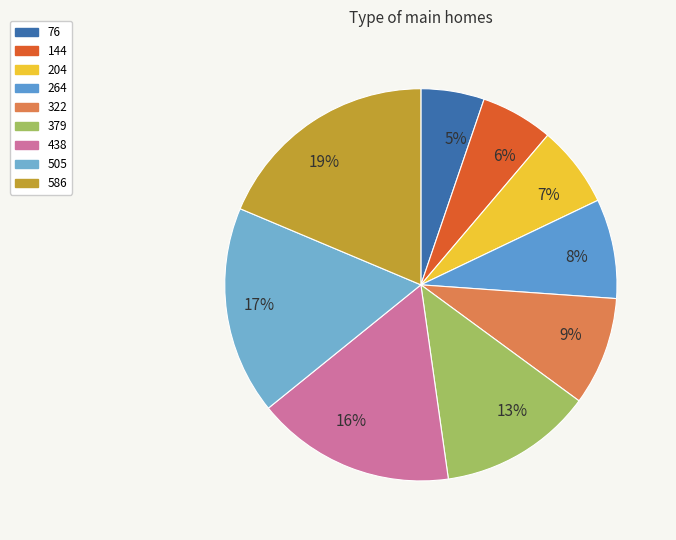

Is there a majority slice in this chart?

No